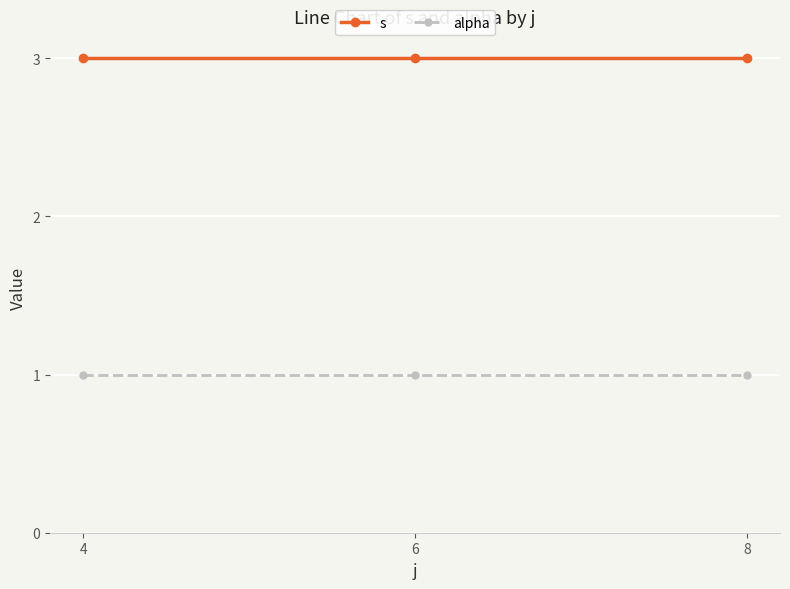

What is the average value of the s series?

3